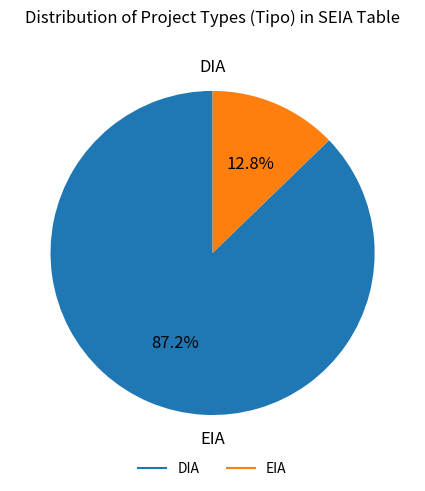

To the nearest percent, what percentage of the pie is DIA?

87%